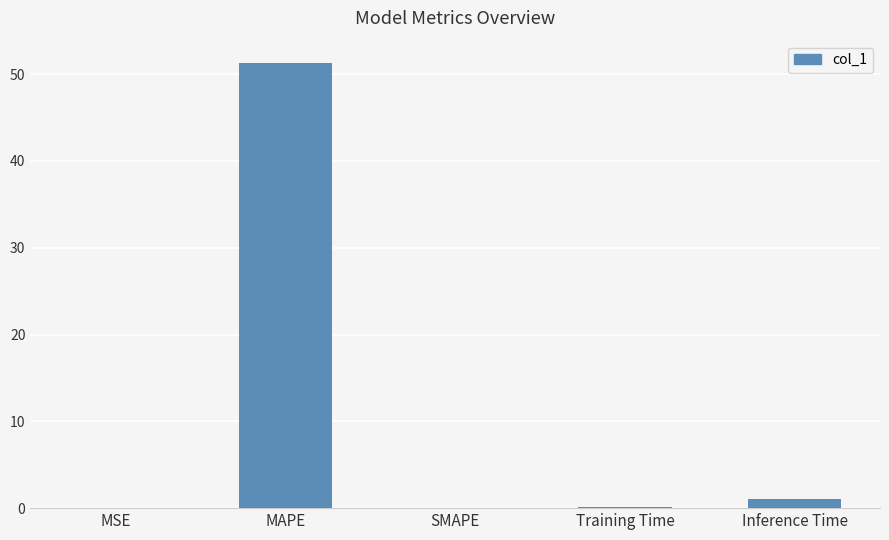

What is the sum of all values?

52.4